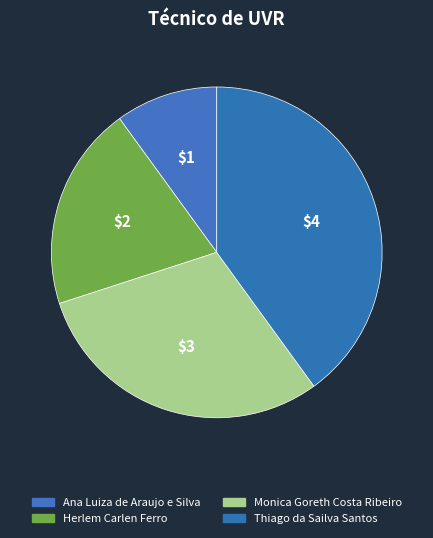

Which slice is the largest?

Thiago da Sailva Santos